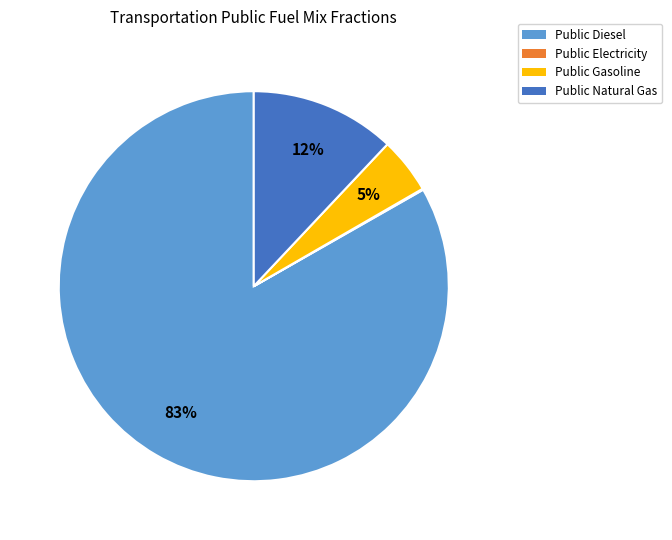

Is there any slice that represents more than half of the pie?

Yes